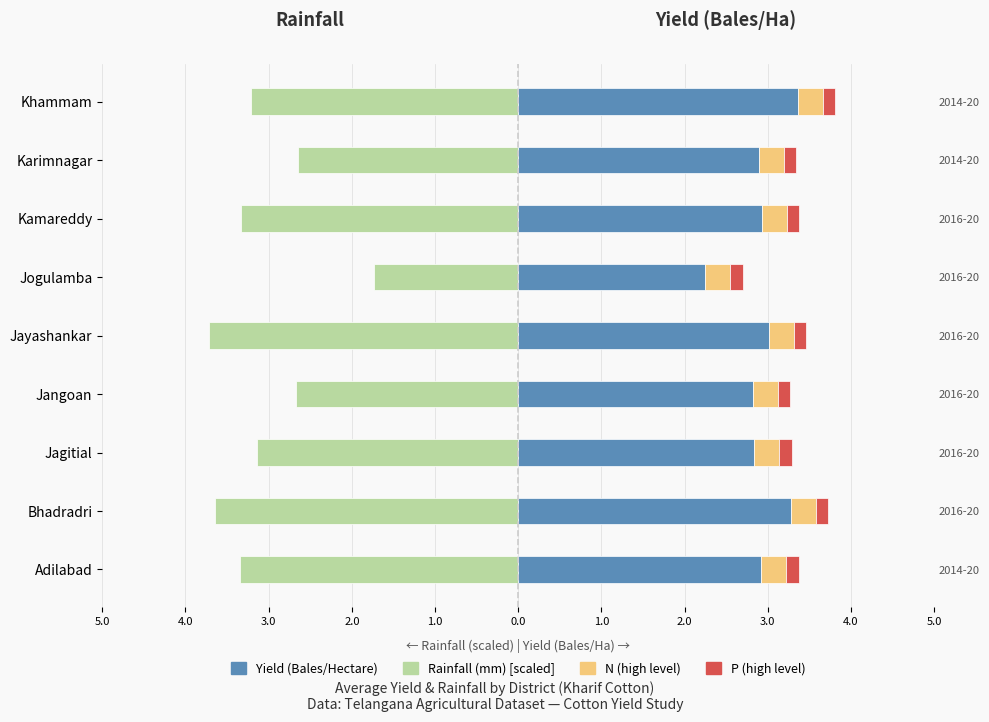

Which series changed the most between 1.0 and 3.0?

Rainfall(mm) [scaled]